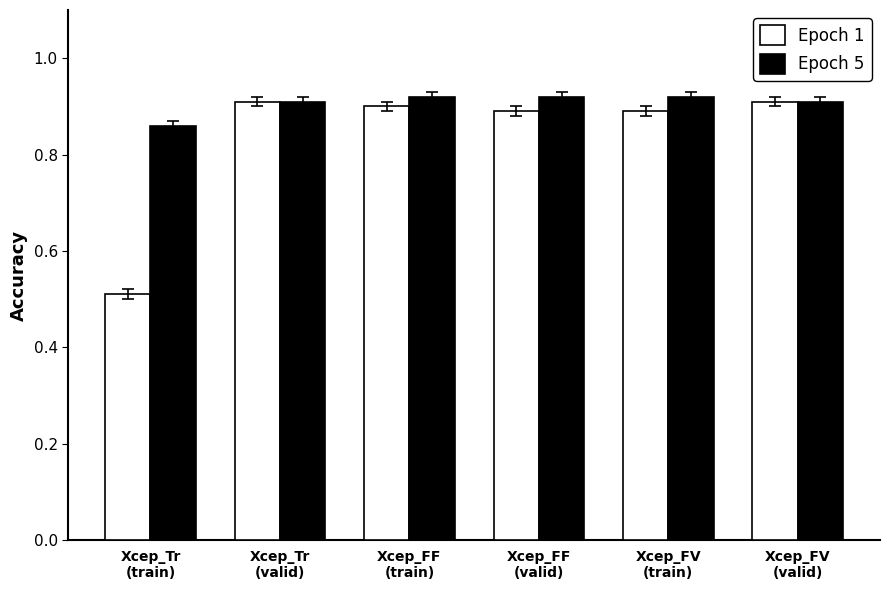

Which series has the largest range (max minus min)?

Epoch 1